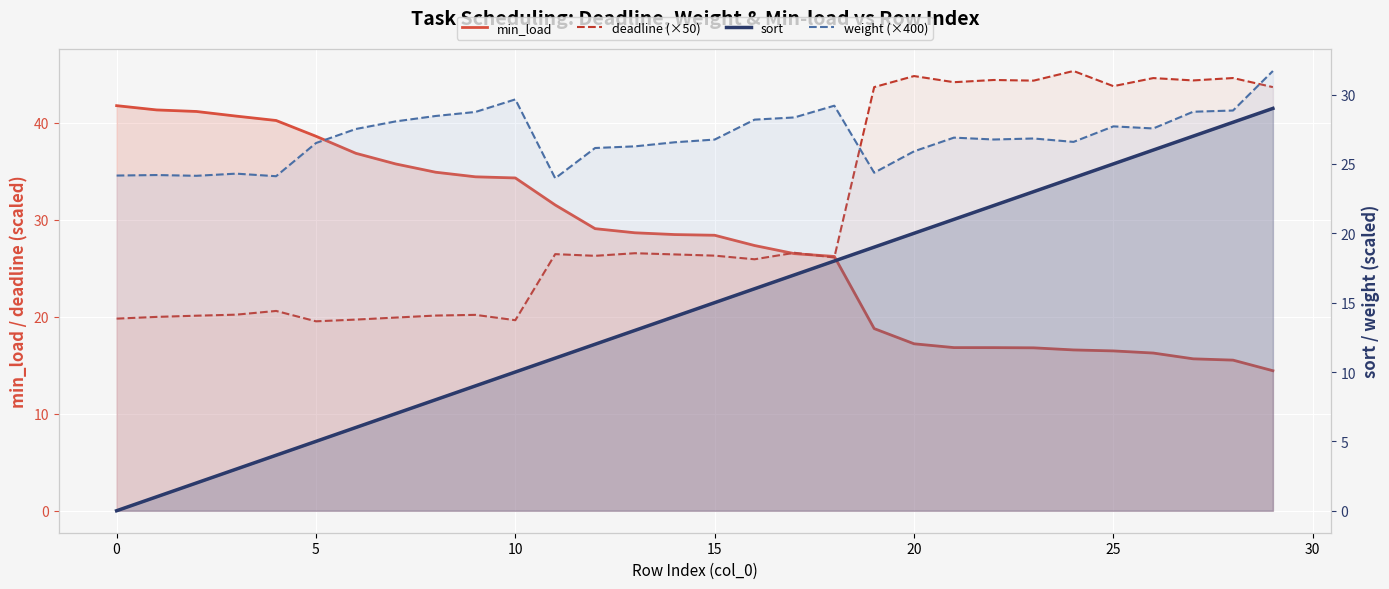

True or false: weight (×400) and sort intersect in this chart.

False